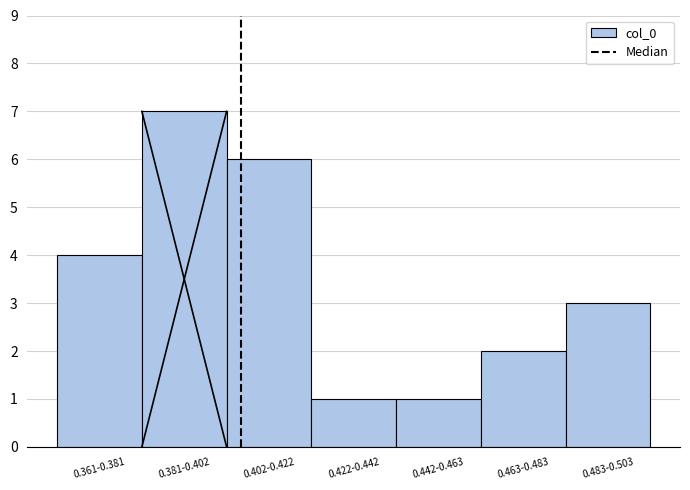

Reading right to left, list all the values displayed in this chart.

3	2	1	1	6	7	4